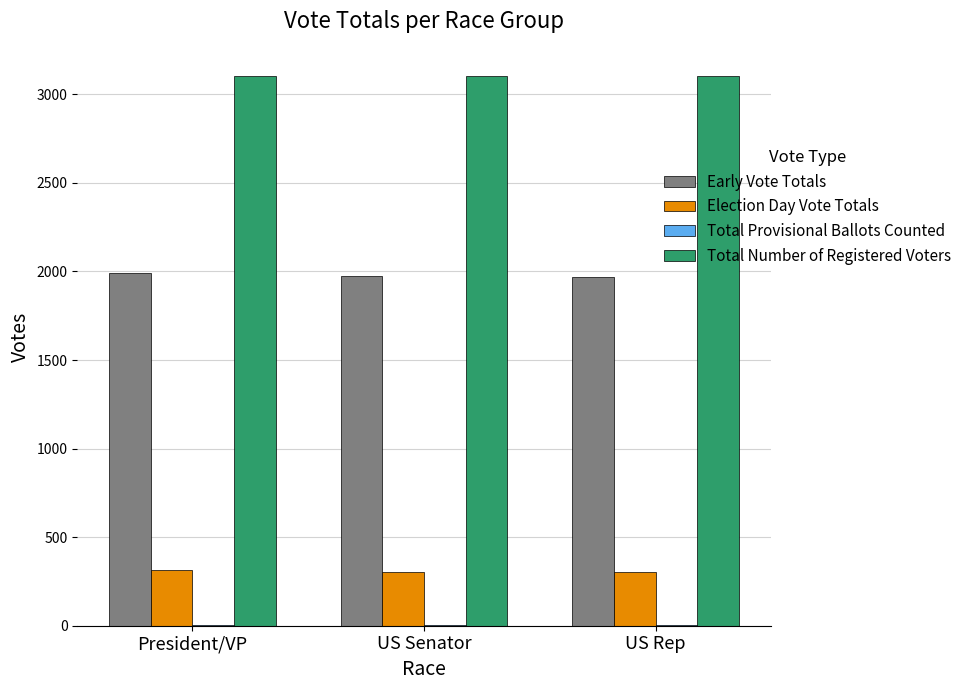

At which label does Election Day Vote Totals first exceed 306?

President/VP